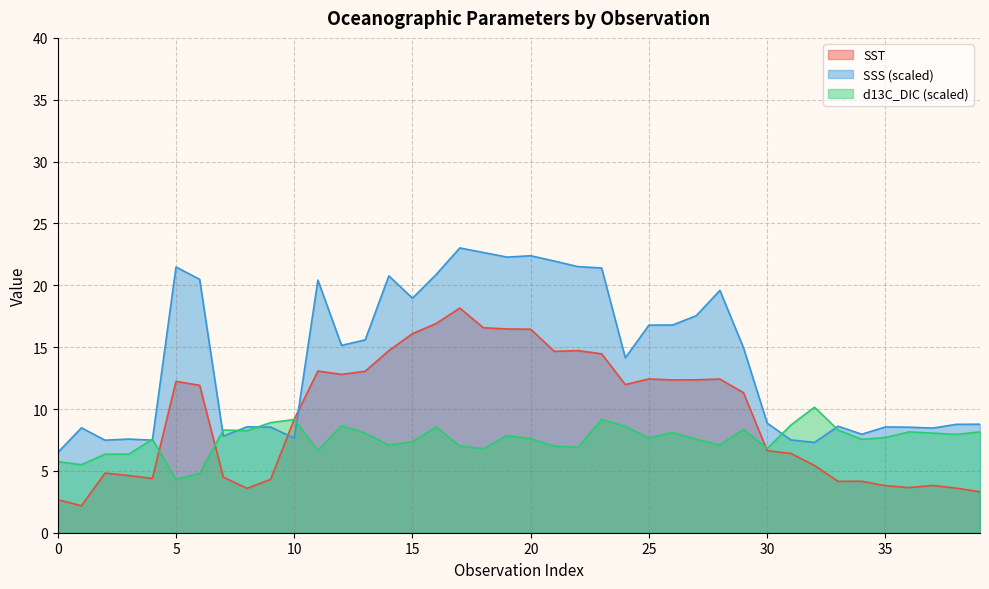

What is the spread (max minus min) of values at 17?

16.0